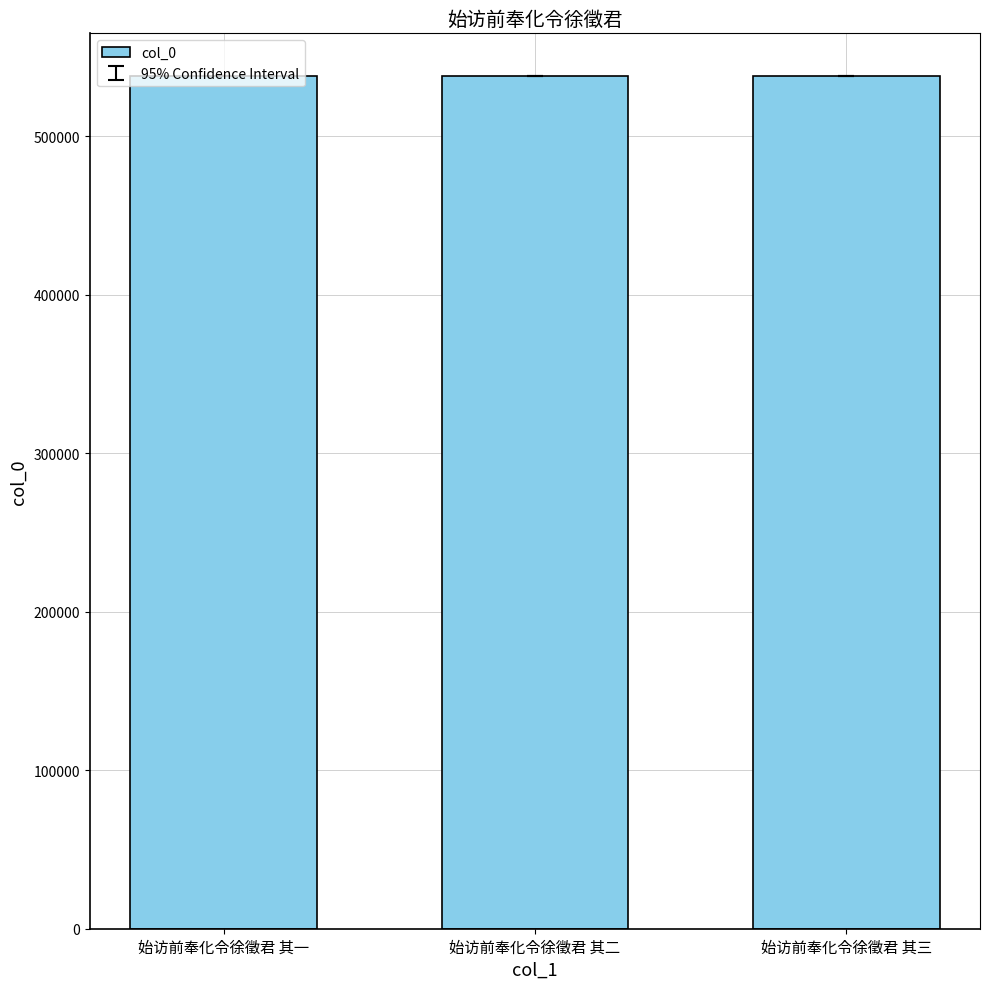

What is the approximate value at 始访前奉化令徐徵君 其二?

537888